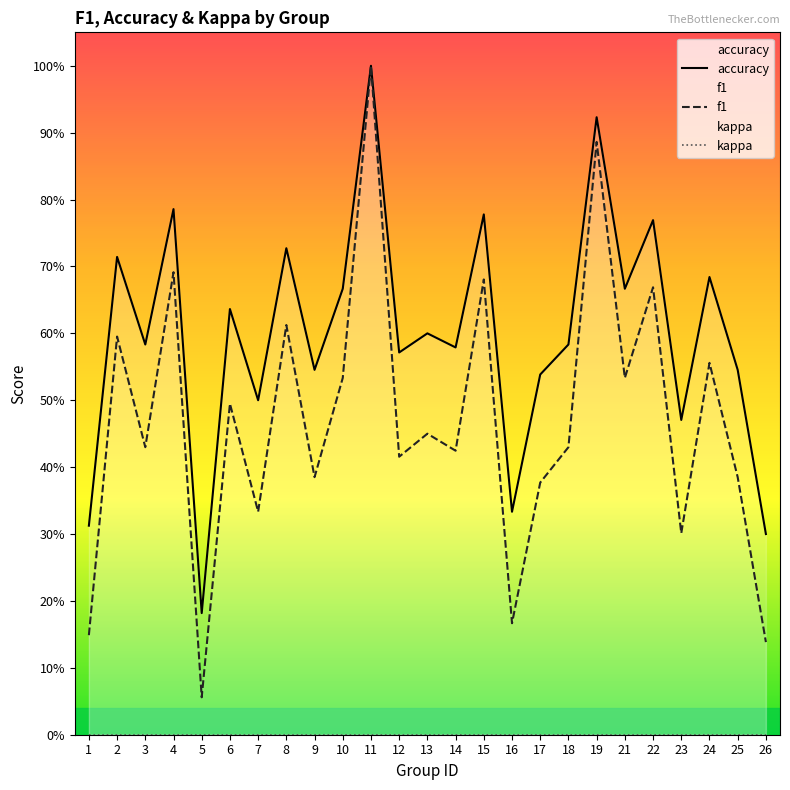

Reading left to right, list all the values displayed in this chart.

accuracy: 0.3	0.7	0.6	0.8	0.2	0.6	0.5	0.7	0.5	0.7	1.0	0.6	0.6	0.6	0.8	0.3	0.5	0.6	0.9	0.7	0.8	0.5	0.7	0.5	0.3
f1: 0.1	0.6	0.4	0.7	0.1	0.5	0.3	0.6	0.4	0.5	1.0	0.4	0.5	0.4	0.7	0.2	0.4	0.4	0.9	0.5	0.7	0.3	0.6	0.4	0.1
kappa: 0.0	0.0	0.0	0.0	0.0	0.0	0.0	0.0	0.0	0.0	0.0	0.0	0.0	0.0	0.0	0.0	0.0	0.0	0.0	0.0	0.0	0.0	0.0	0.0	0.0